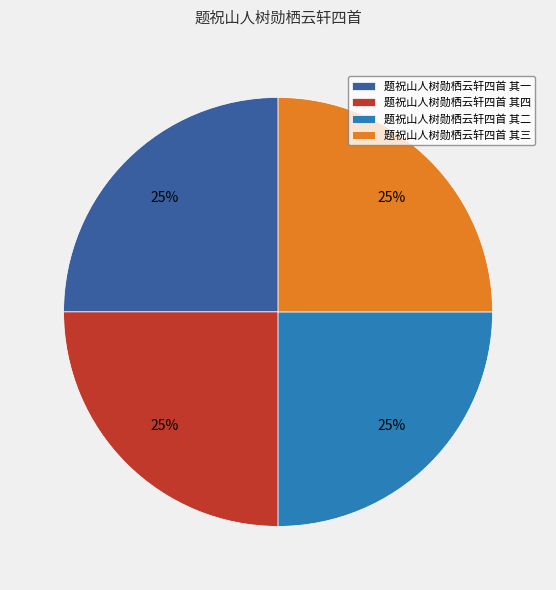

What percentage is the 题祝山人树勋栖云轩四首 其四 slice, to the nearest percent?

25%